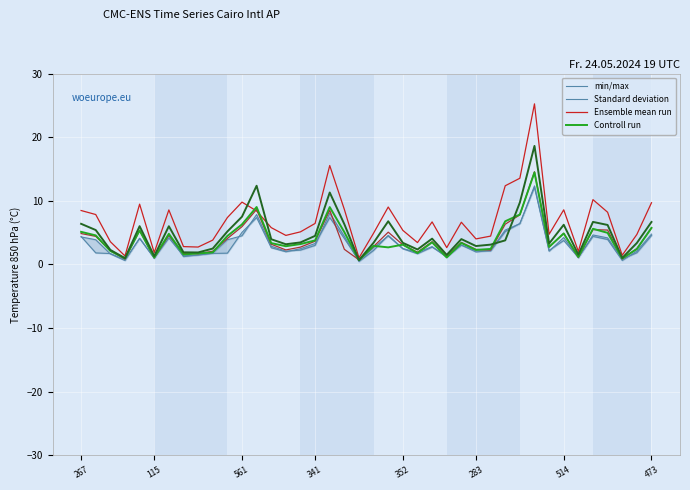

Where does the Ensemble mean run series first go above 6?

267